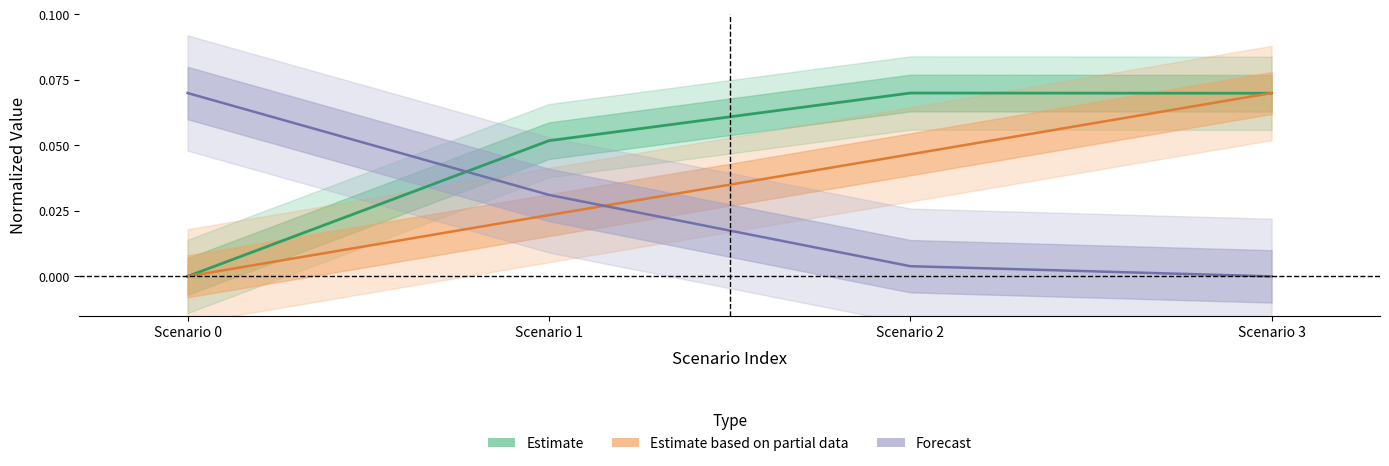

What is the sum of the Estimate values at Scenario 1 and Scenario 0?

0.1